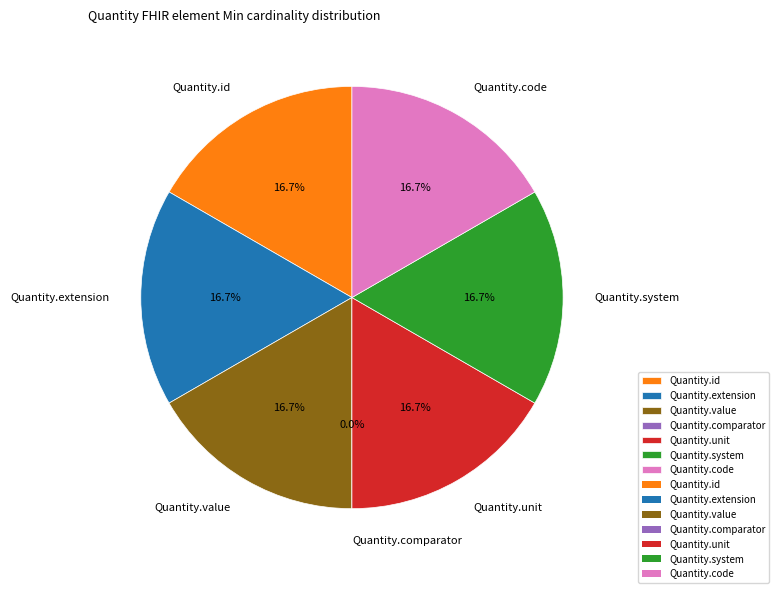

How many segments does this pie chart have?

7